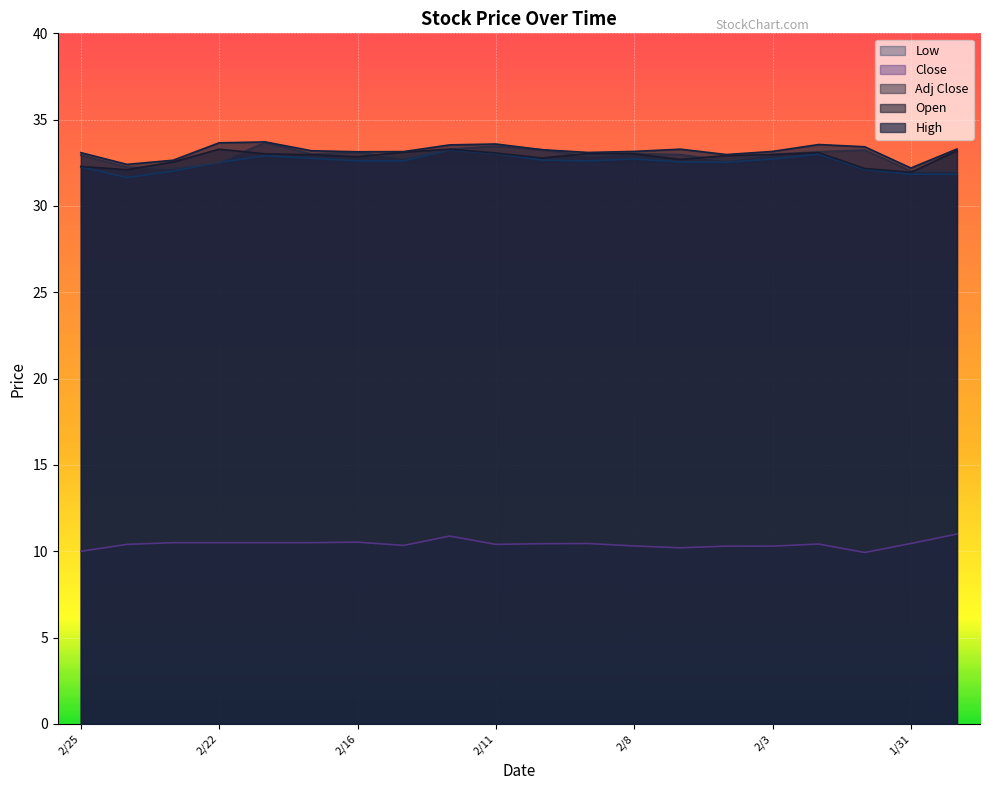

The value of High at 2/9 is 33.1. True or false?

True